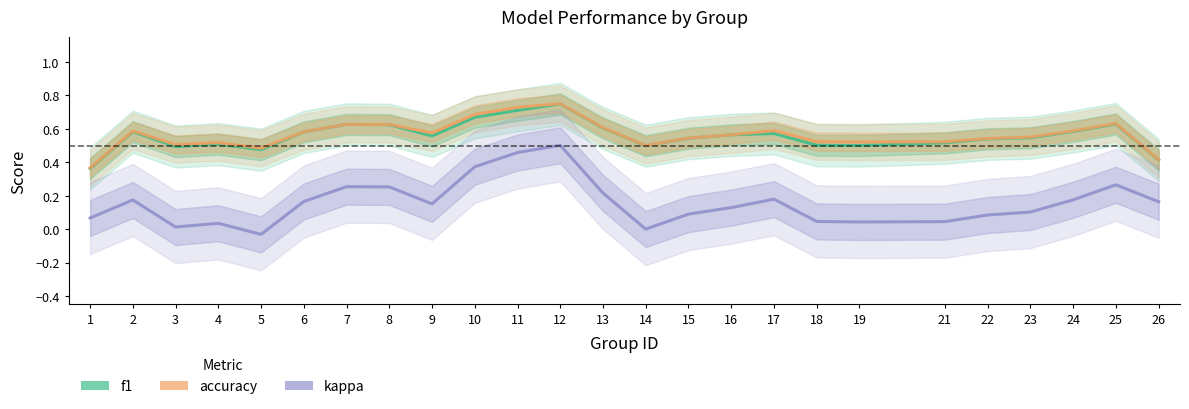

Count the number of data series in this chart.

3